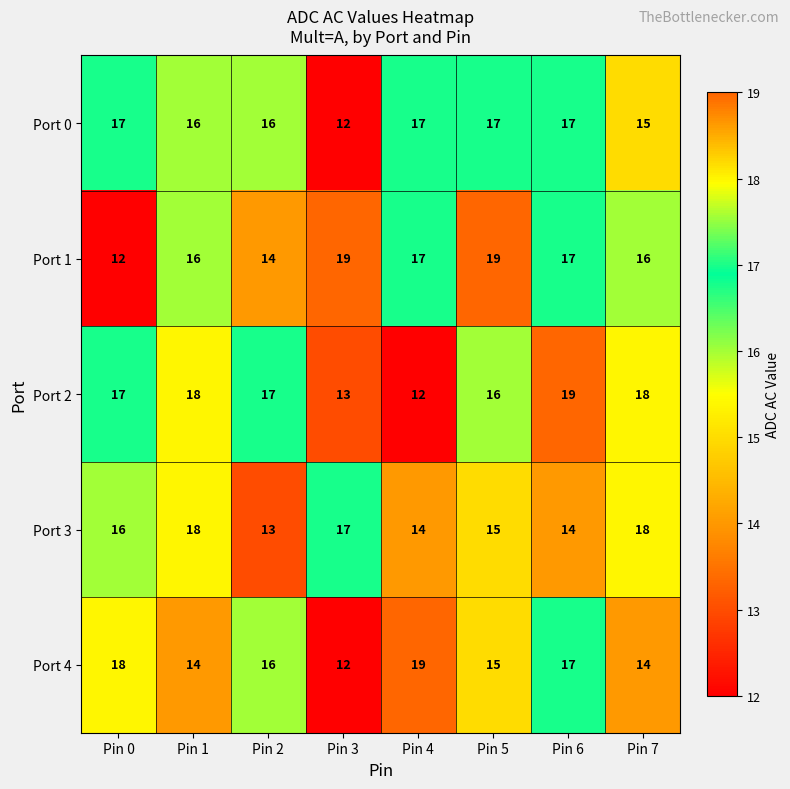

What is the difference between the highest and lowest values at Pin 5?

4